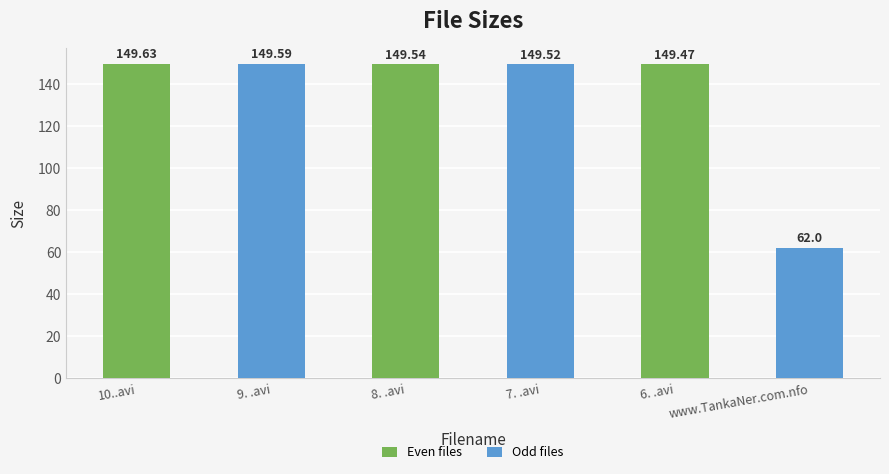

Which has a higher value, 10..avi or www.TankaNer.com.nfo?

10..avi